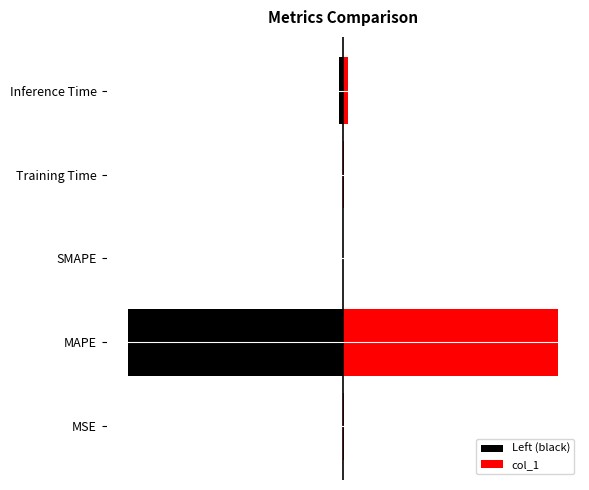

Where is col_1 nearest to the value 26?

4